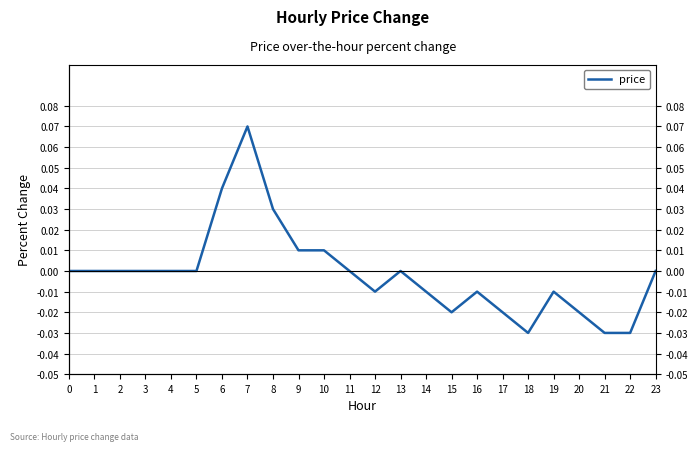

Reading left to right, list all the values displayed in this chart.

0=0.0	1=0.0	2=0.0	3=0.0	4=0.0	5=0.0	6=0.0	7=0.1	8=0.0	9=0.0	10=0.0	11=0.0	12=-0.0	13=0.0	14=-0.0	15=-0.0	16=-0.0	17=-0.0	18=-0.0	19=-0.0	20=-0.0	21=-0.0	22=-0.0	23=0.0